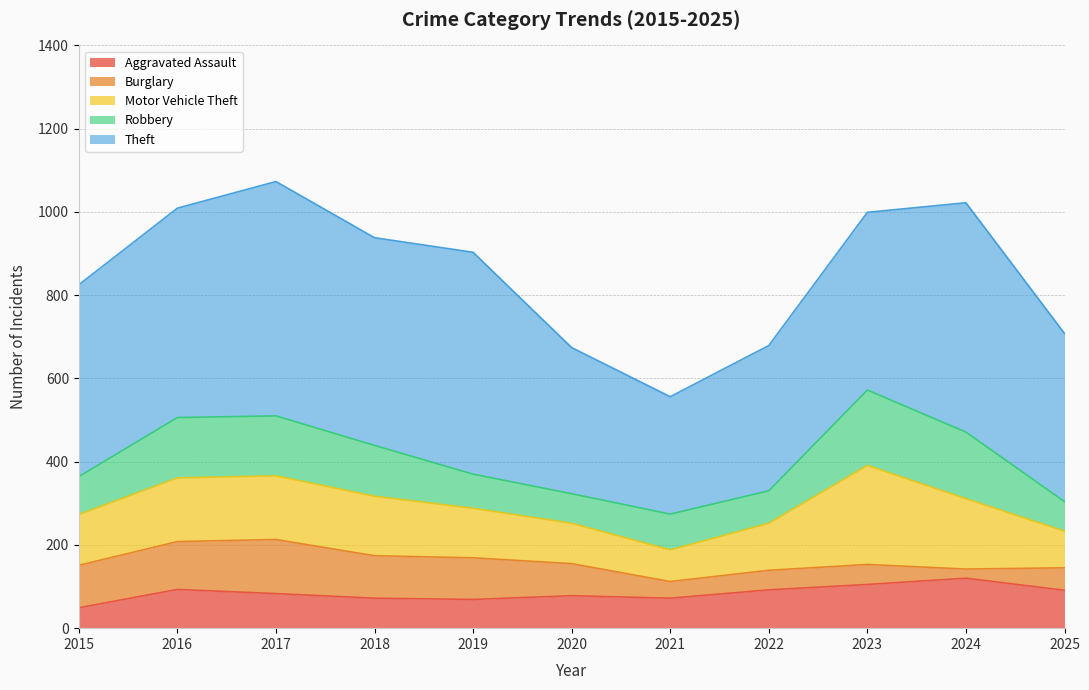

Between 2018 and 2019, which series saw the biggest shift?

Robbery